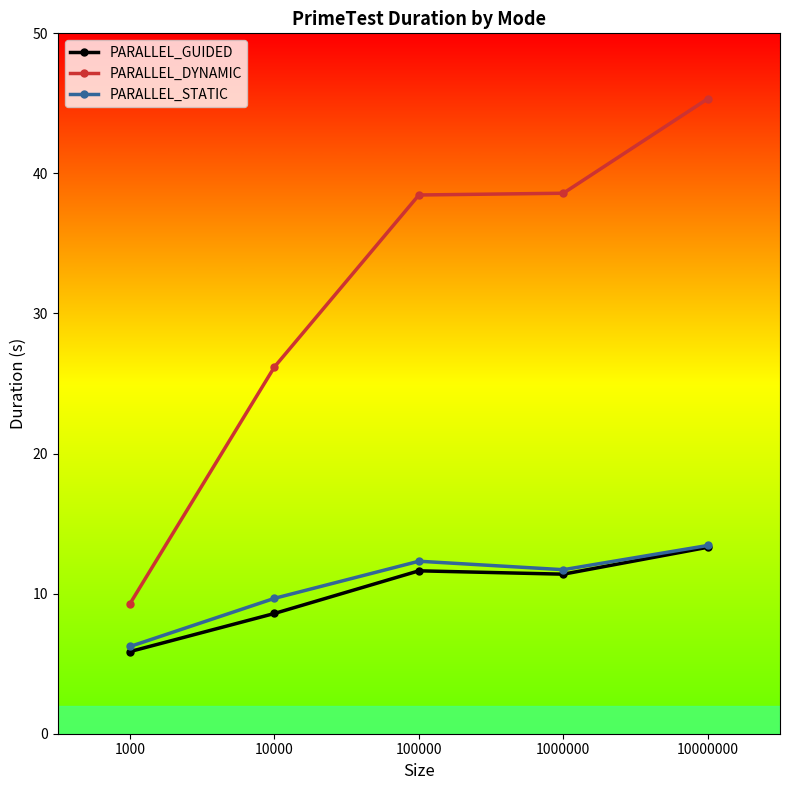

What is the difference between the highest and lowest values at 10000?

17.6